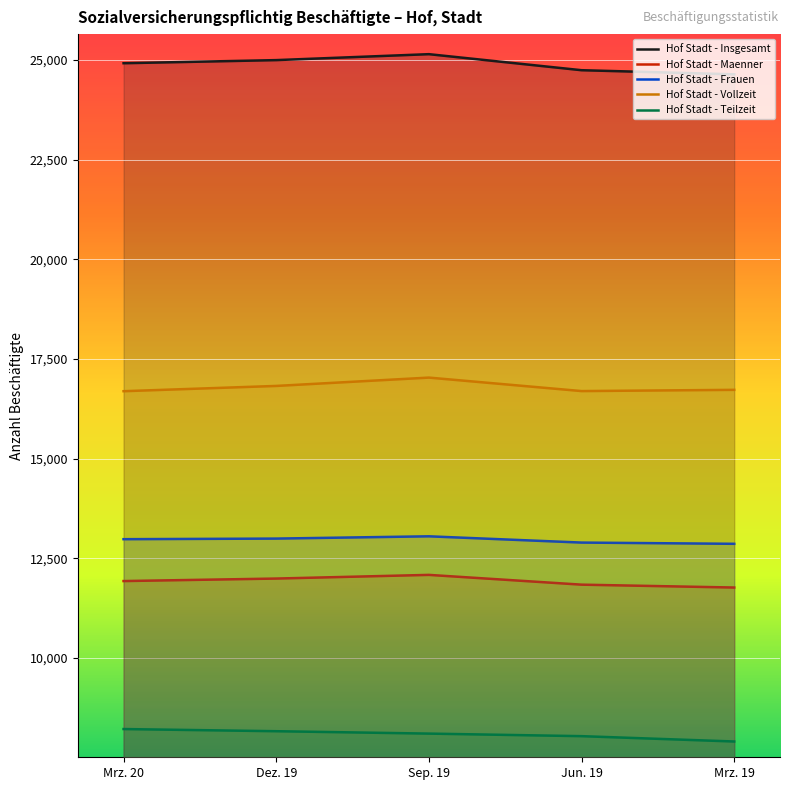

What is the difference between the Hof Stadt - Insgesamt values at Mrz. 19 and Dez. 19?

356